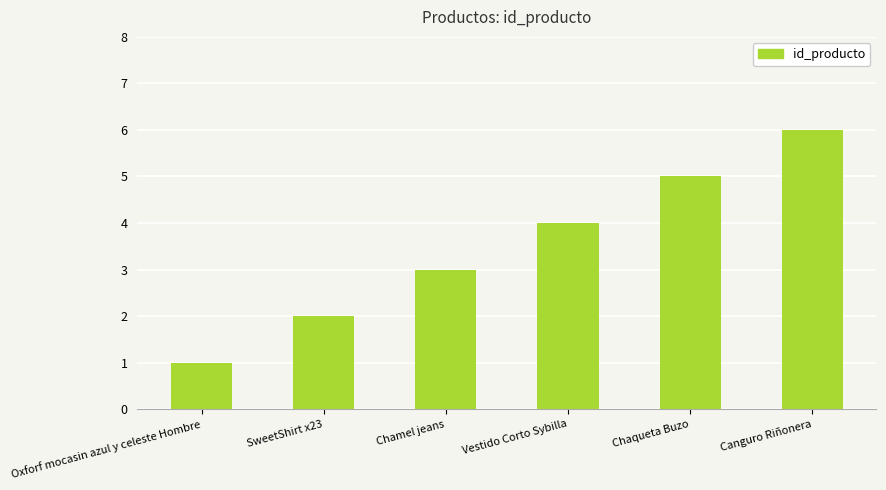

What is the change in value from Oxforf mocasin azul y celeste Hombre to Vestido Corto Sybilla?

+3